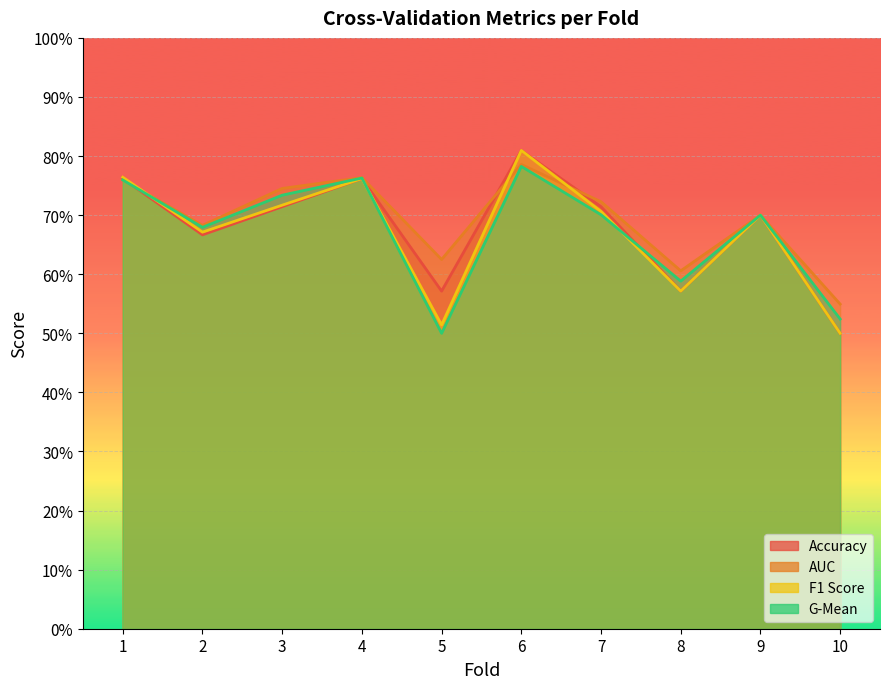

True or false: accuracy has a value of 0.5 at 4.

False